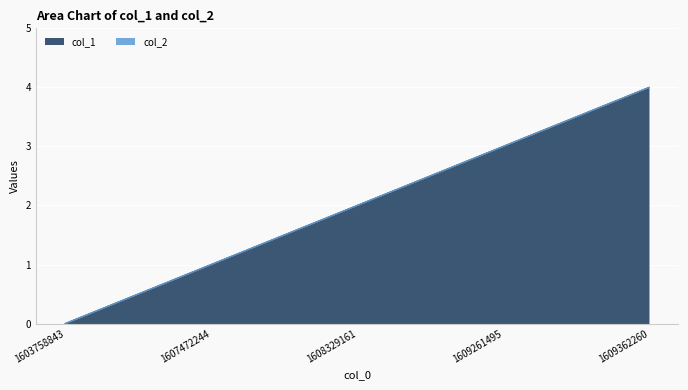

Where is the data nearest to the value 2?

1608329161